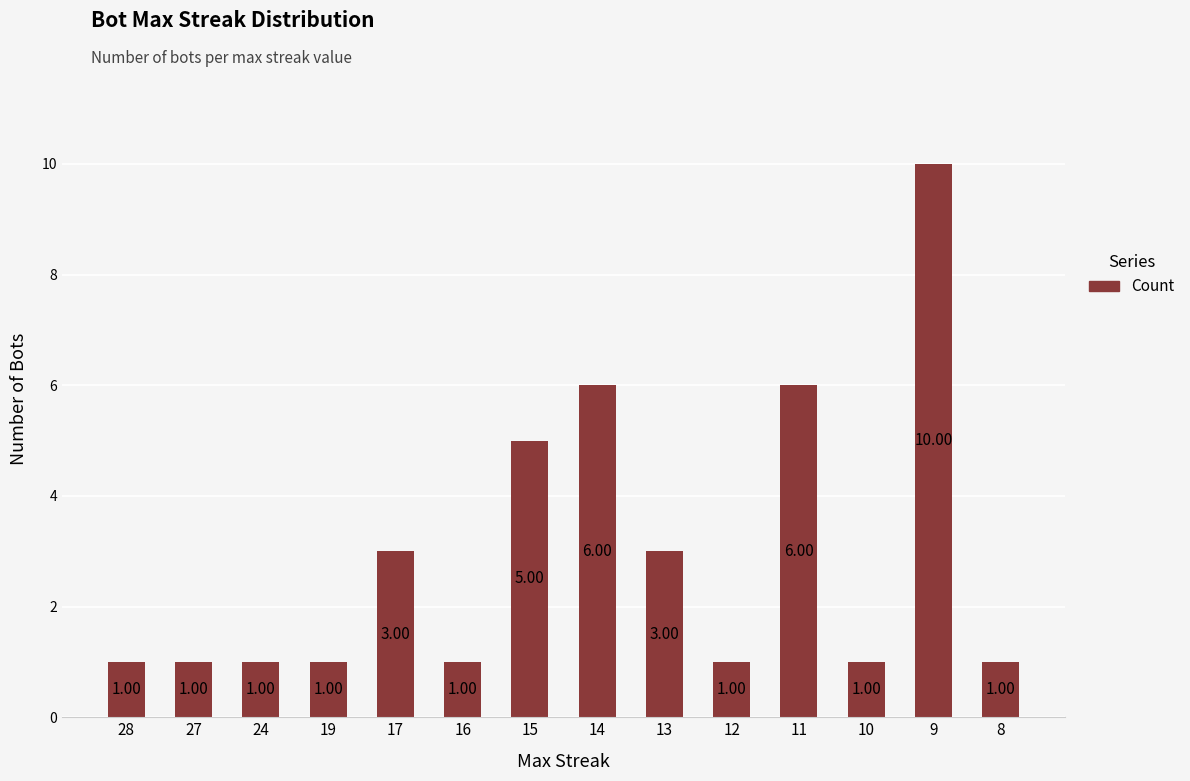

How many values are between 1 and 5?

11